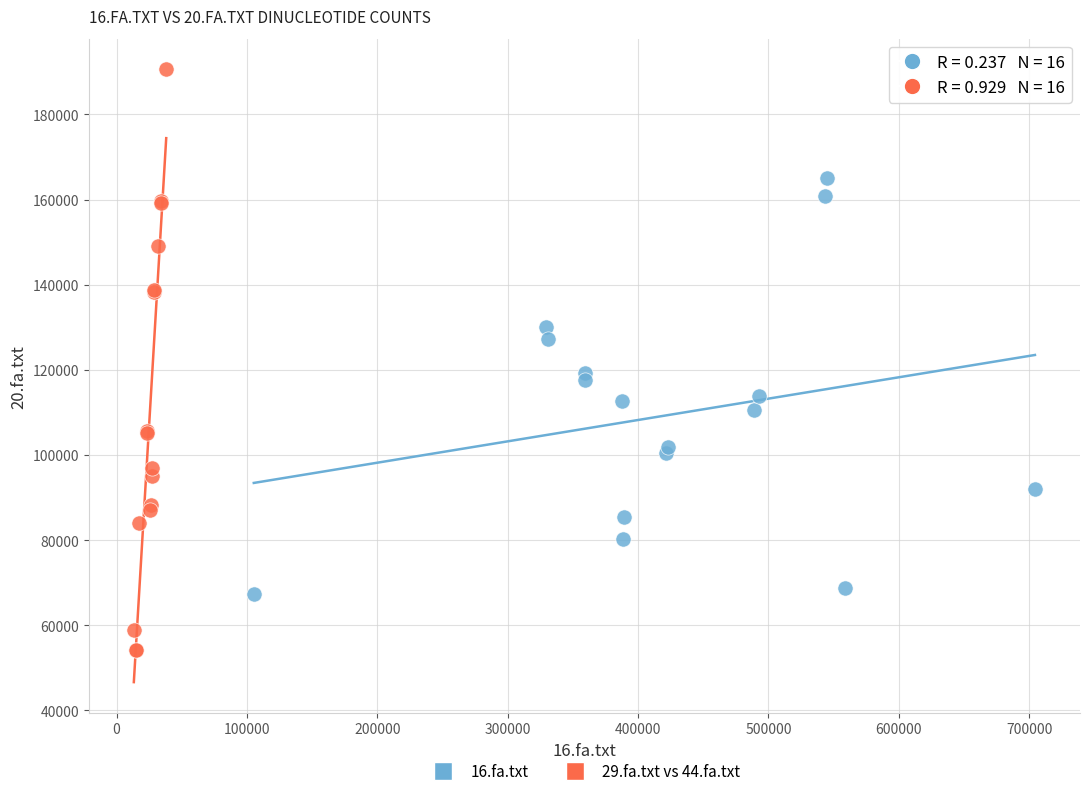

Which series contains the lowest Y value?

29.fa.txt vs 44.fa.txt